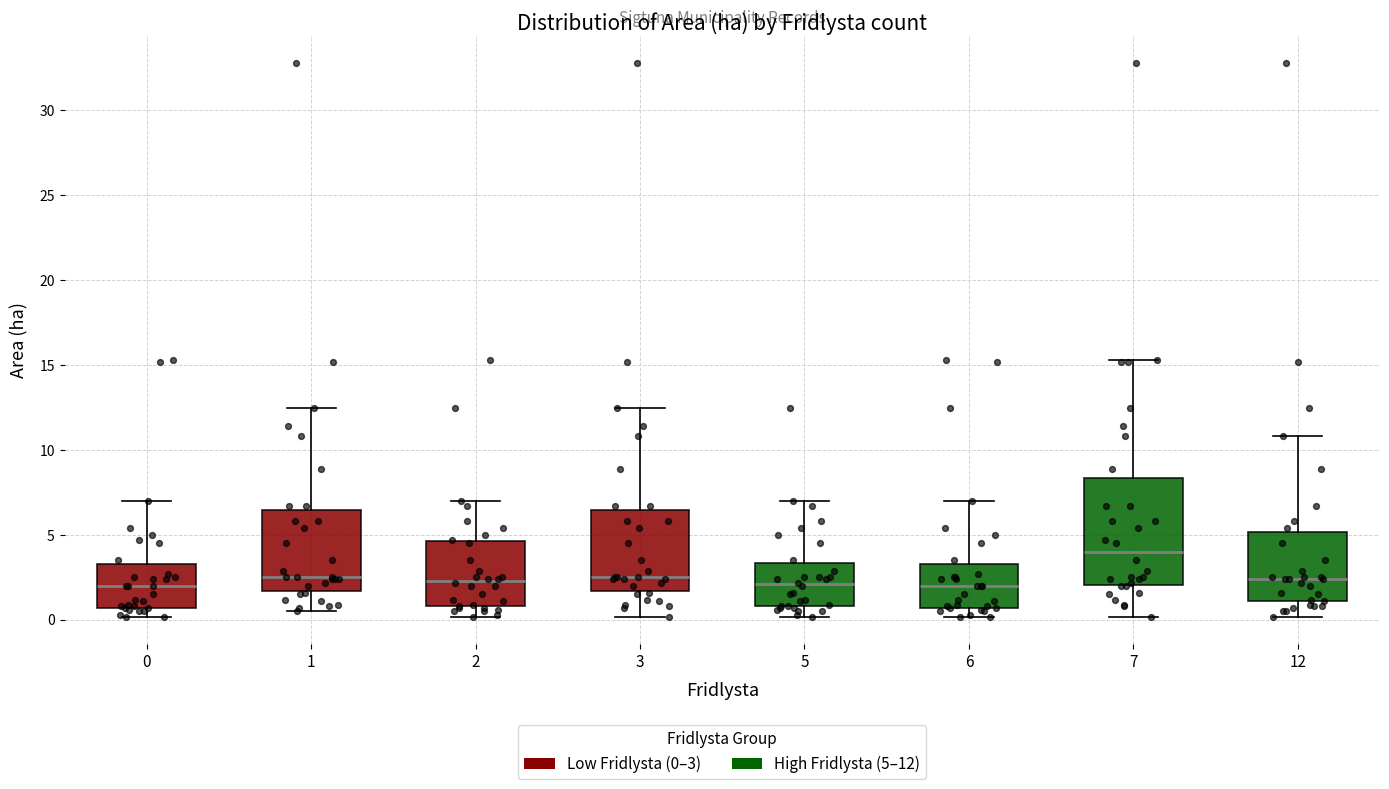

Where is the lower edge of the box at x = 3 on the y-axis? The values are not printed on the chart, so give them approximately, as read against the axis.

1.5